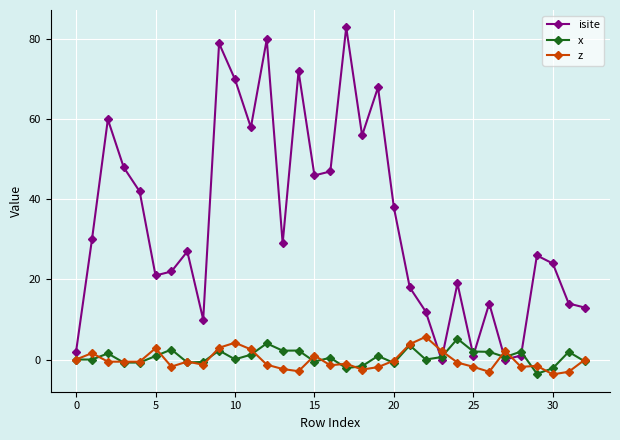

At how many categories does at least one series exceed 9?

28